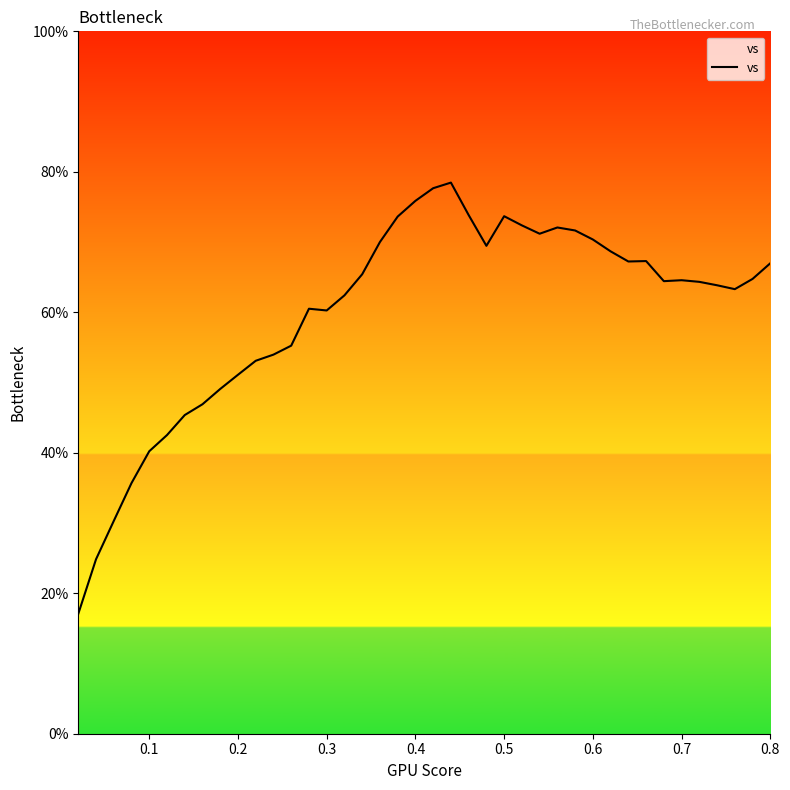

What is the maximum value shown in the chart?

78.5